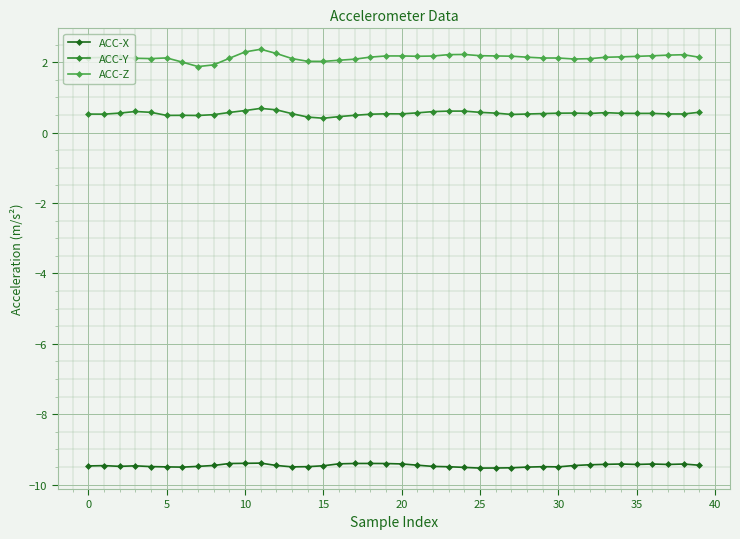

What is the value of the ACC-Y point at the 30th from the left?

0.5